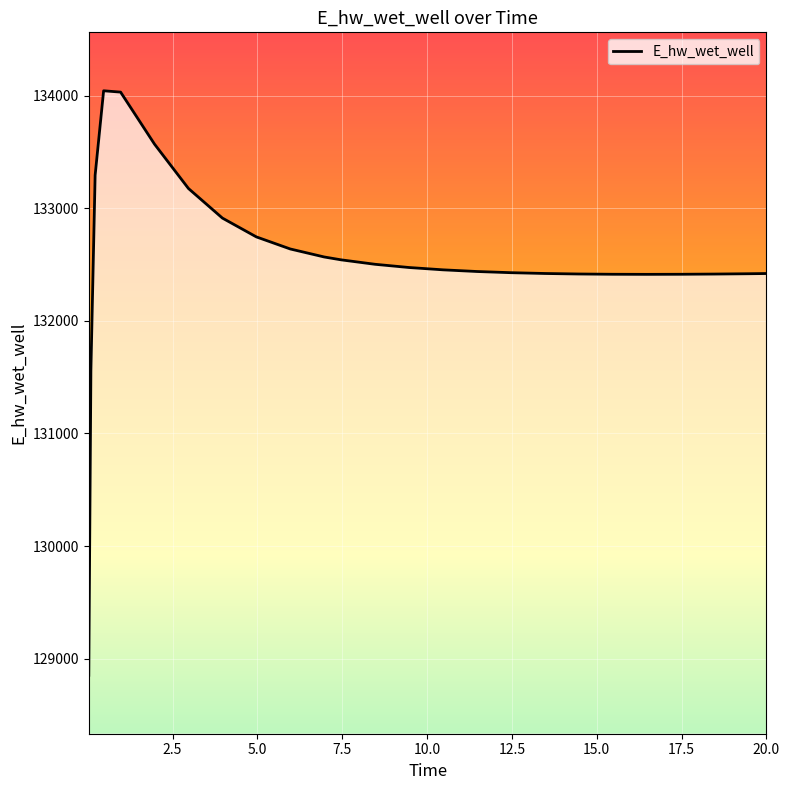

What is the smallest value displayed?

128852.6